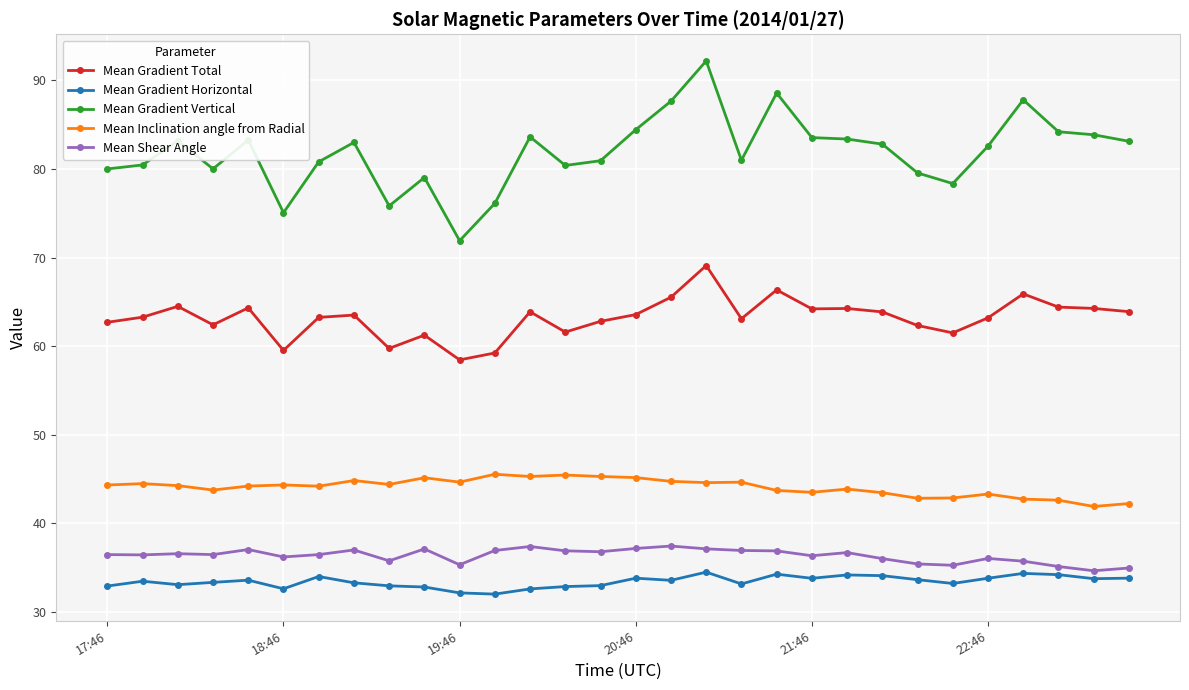

What is the maximum value shown in the chart?

92.2